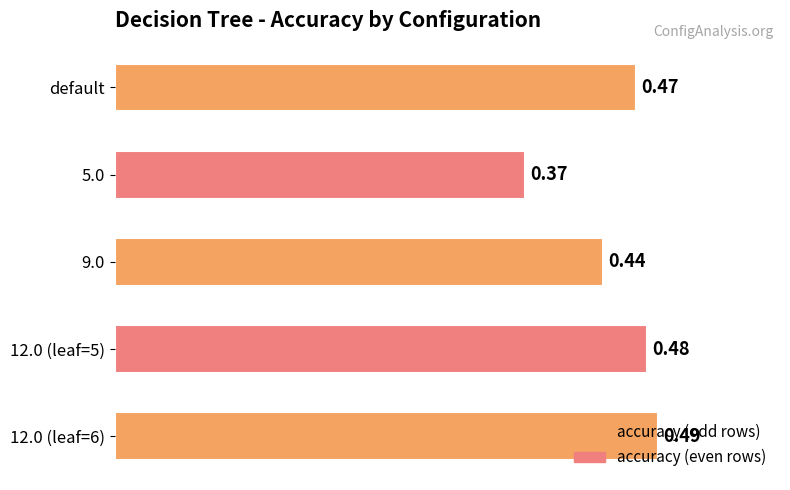

Between 12.0 (leaf=5) and 5.0, which is larger?

12.0 (leaf=5)